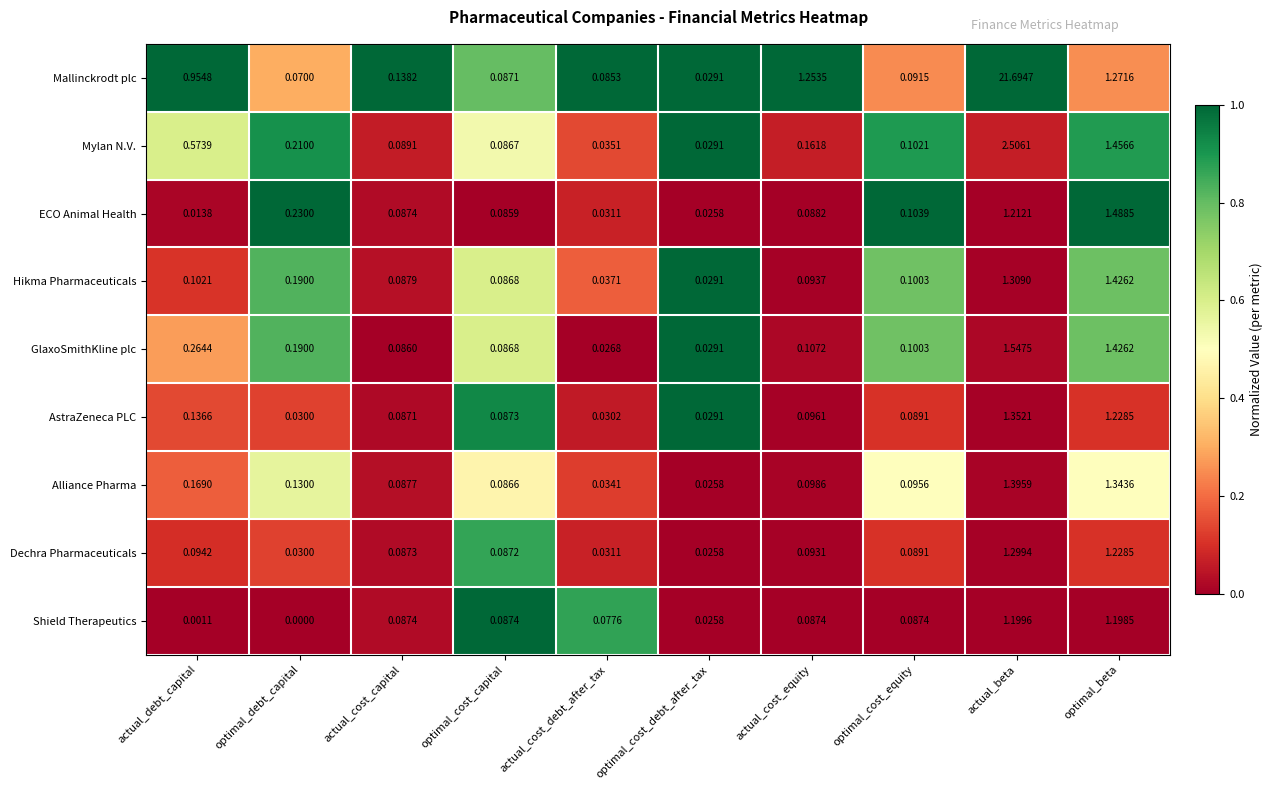

Which series has the largest range (max minus min)?

Mallinckrodt plc